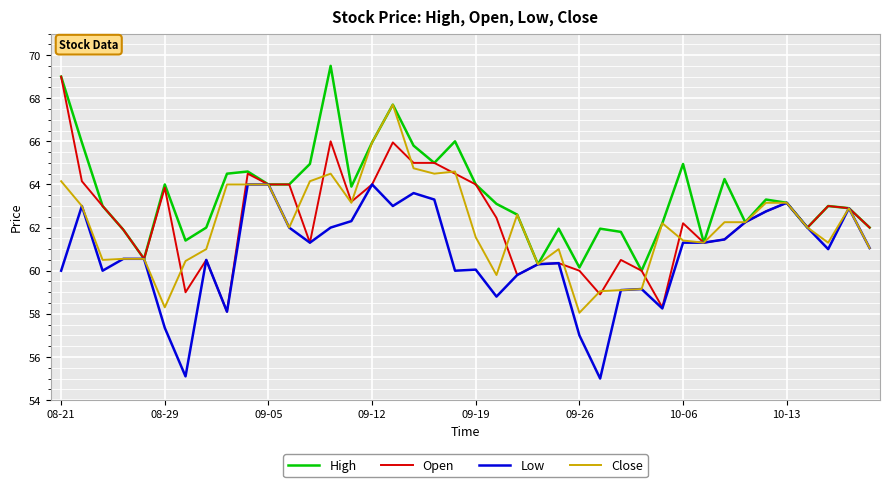

Which series has the largest total across all categories?

High